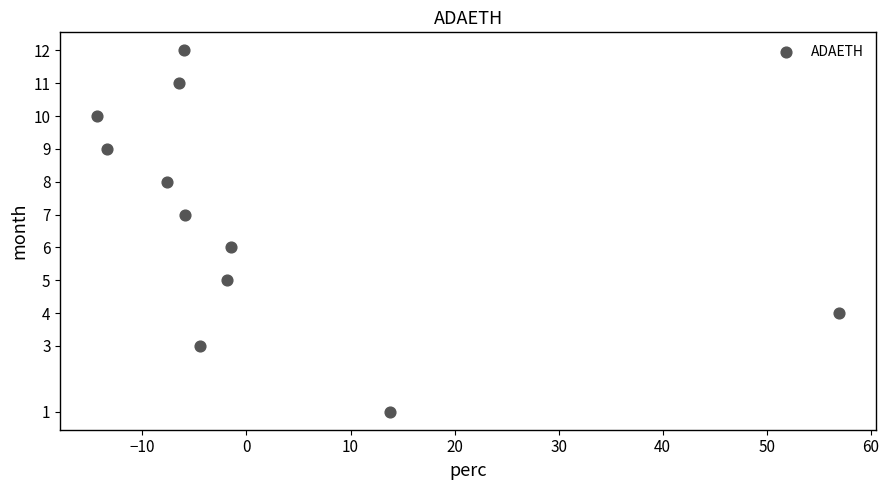

What is the average Y value?

7